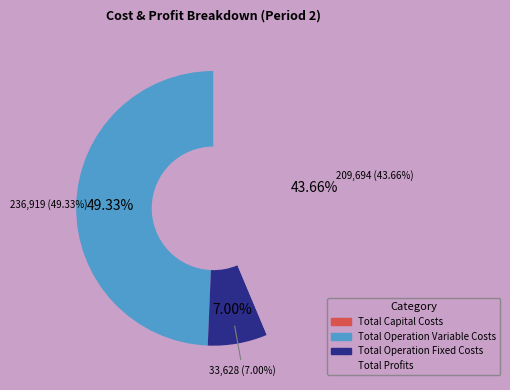

To the nearest percent, what is the average slice percentage?

25%